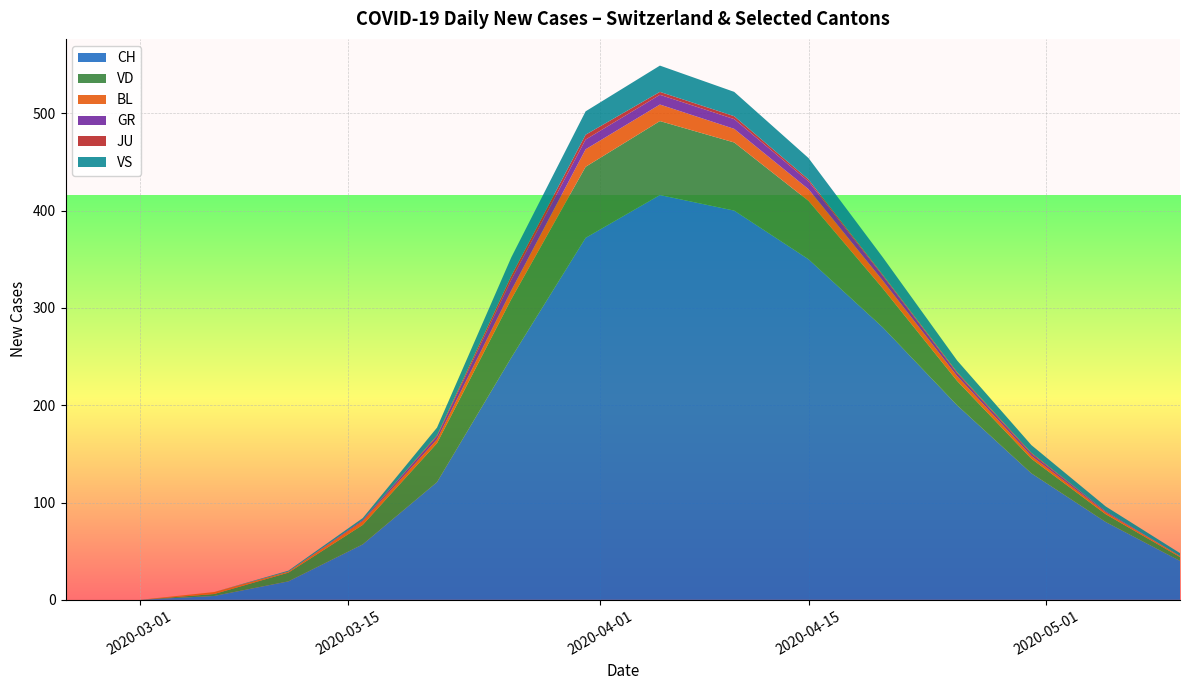

What is the maximum value for CH?

416